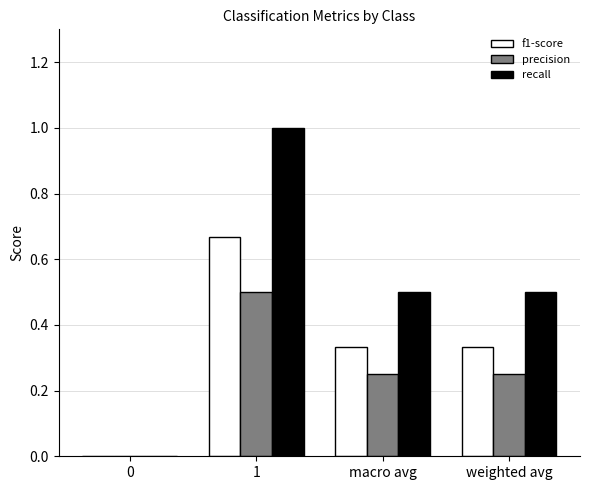

What is the approximate value of recall at weighted avg?

0.5